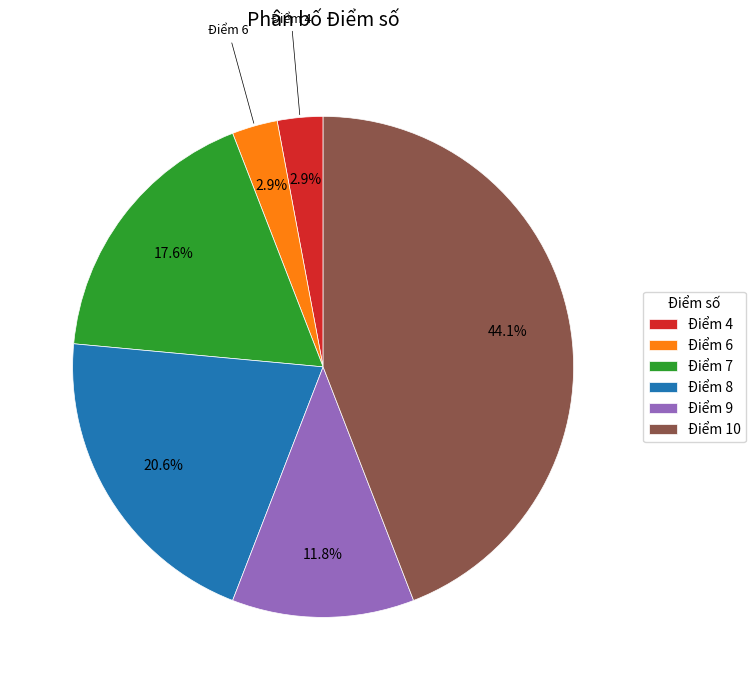

Is it true that Điểm 7 is 32% of the pie?

False